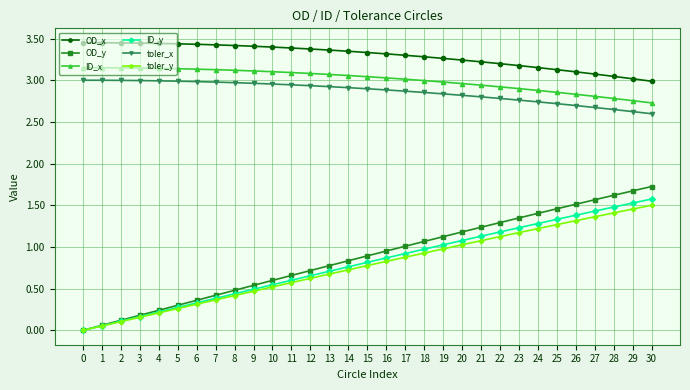

Is it true that OD_x equals 2.1 at 0?

False